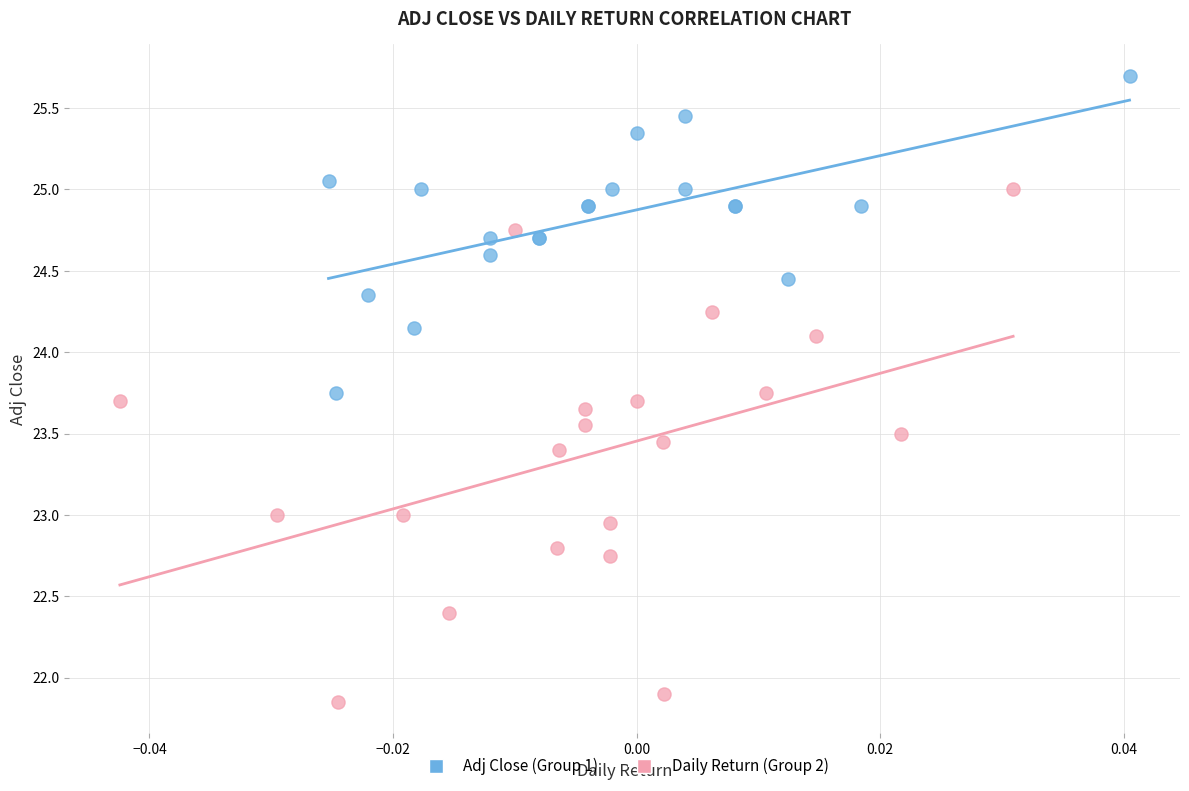

Which series reaches the minimum Y coordinate?

Daily Return (Group 2)